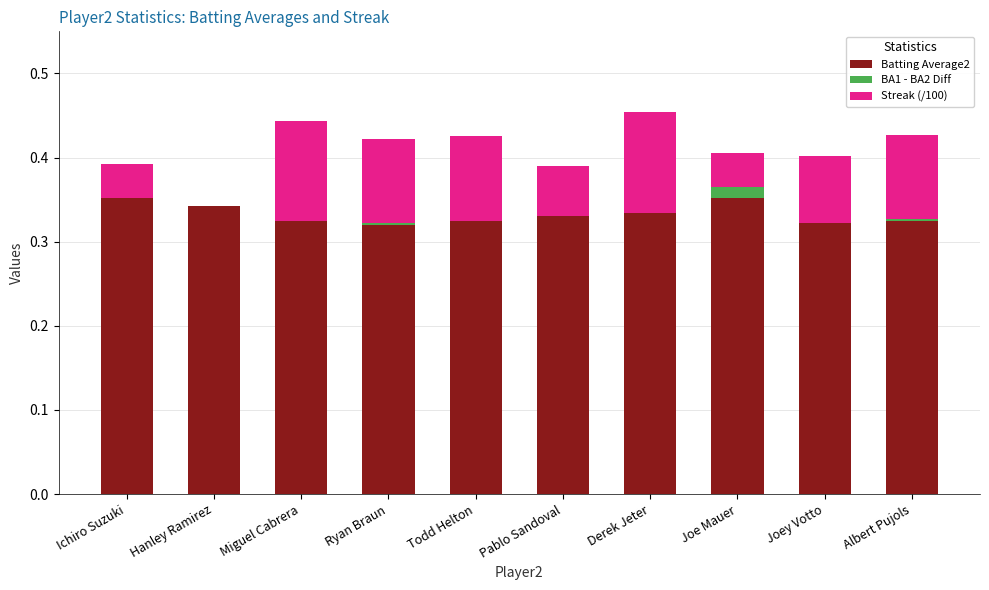

What are all the series names shown in the legend?

Batting Average2, BA1 - BA2 Diff, Streak (/100)